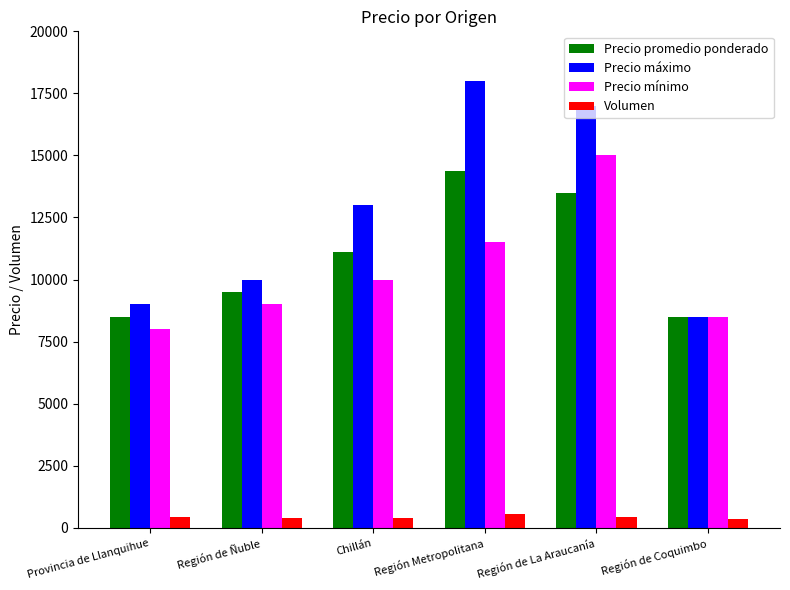

The value of Precio máximo at Chillán is 13000. True or false?

True